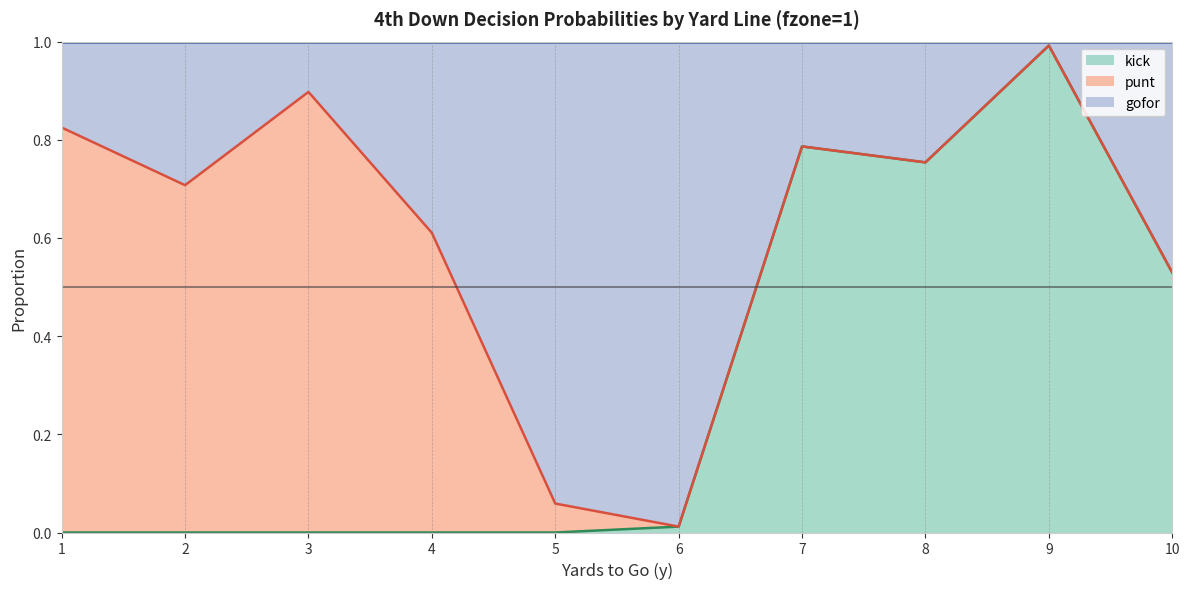

True or false: gofor has a value of 0.5 at 10.

True